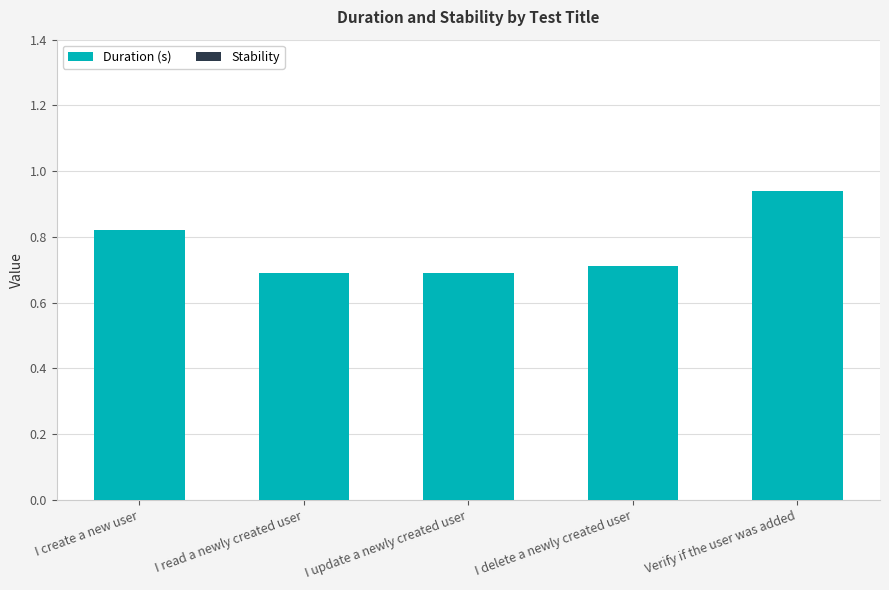

The value at I update a newly created user is 0.5. True or false?

False